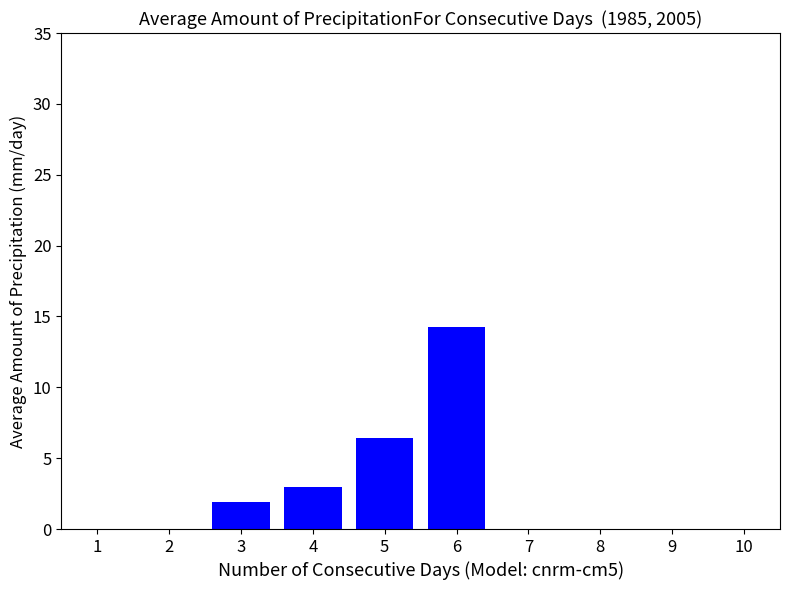

Reading right to left, list all the values displayed in this chart.

0.0	0.0	0.0	14.3	6.4	2.9	1.9	0.0	0.0